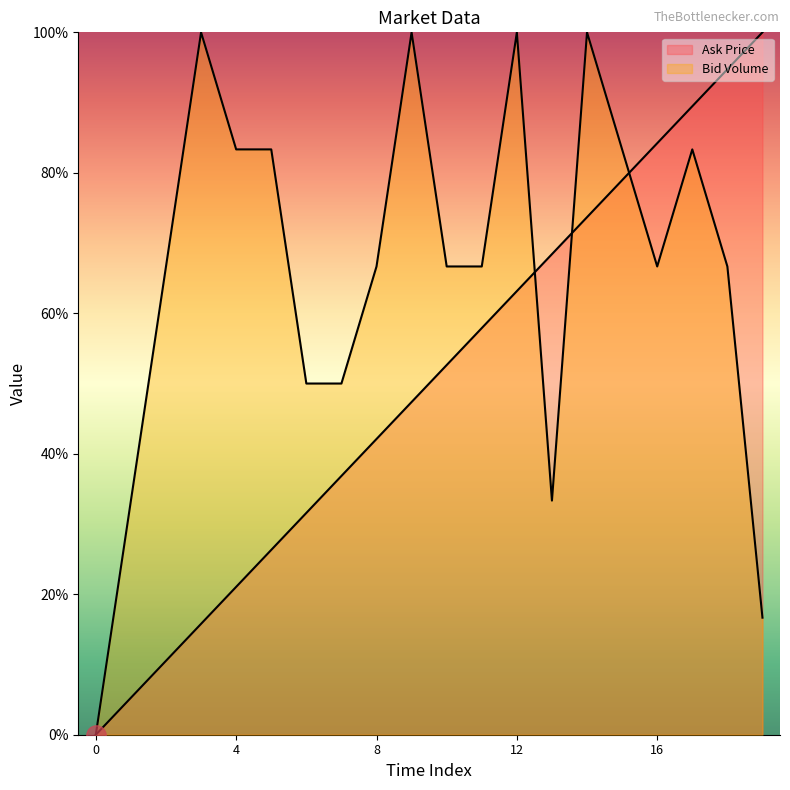

Which series has the largest total across all categories?

Bid Volume